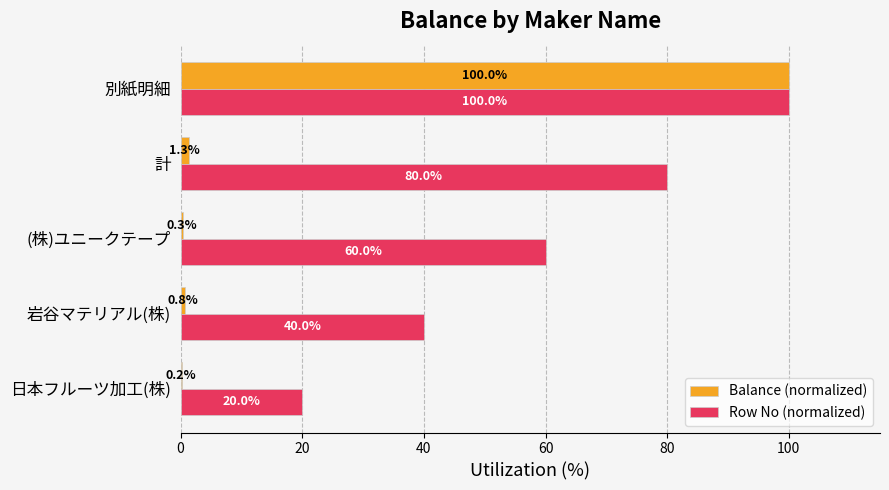

Between 岩谷マテリアル(株) and 計, which series saw the biggest shift?

Row No (normalized)